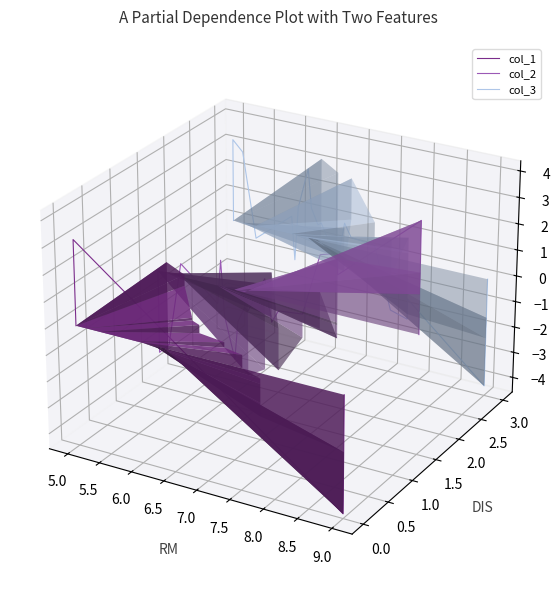

Reading left to right, transcribe all the data shown in this chart.

col_1: -0.0	0.0	0.0	0.0	0.0	-0.0	-0.0	-0.0	-0.0	-0.0	-0.0	-0.0	-0.0	-0.0	-0.0	-0.0	-0.0	-0.0	-0.1	-0.0
col_2: 0.0	-0.0	-0.0	0.0	0.0	0.0	-0.0	-0.0	-0.0	-0.0	-0.0	0.0	-0.0	-0.0	-0.0	0.0	0.0	0.0	0.0	-0.0
col_3: 0.0	0.1	0.1	0.0	0.0	0.0	0.0	0.0	0.0	0.0	0.0	0.0	0.0	0.0	0.0	-0.0	-0.0	0.0	-0.0	0.0